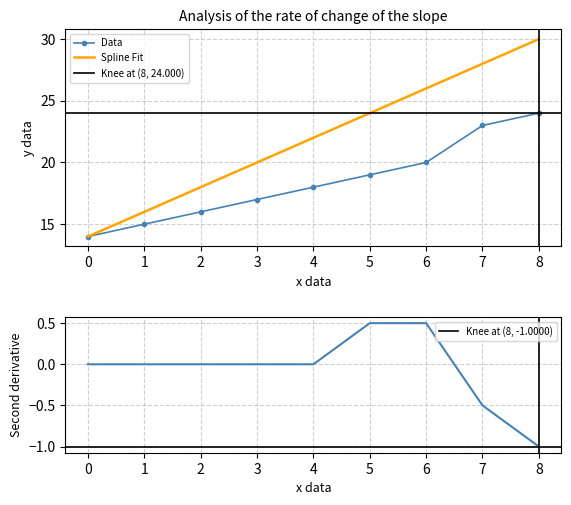

List the labels in order of Spline Fit value, smallest first.

0, 1, 2, 3, 4, 5, 6, 7, 8